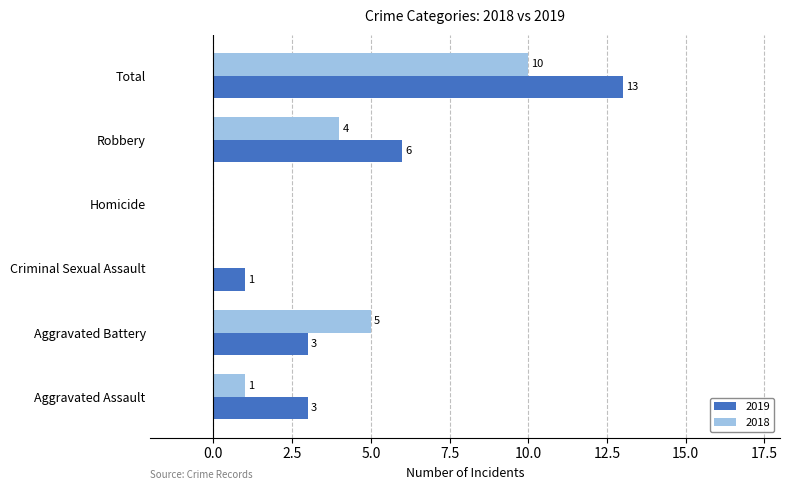

How many positive values does the 2018 series have?

4